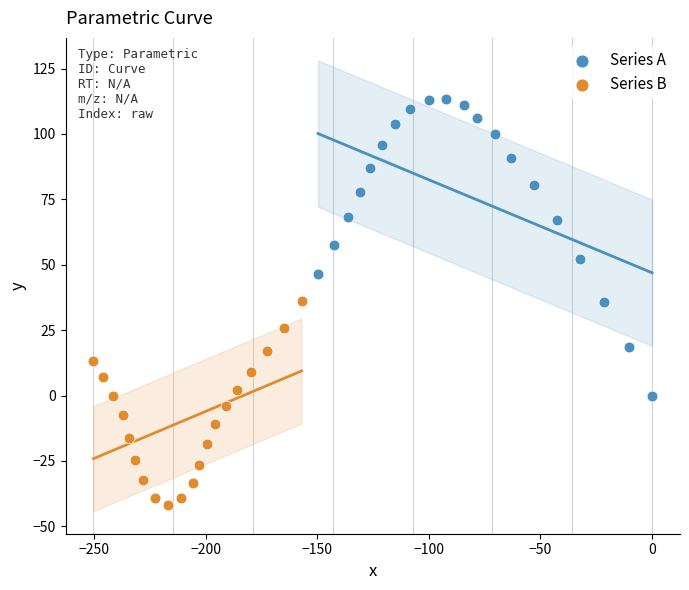

Which series has the largest Y range (max minus min)?

Series A